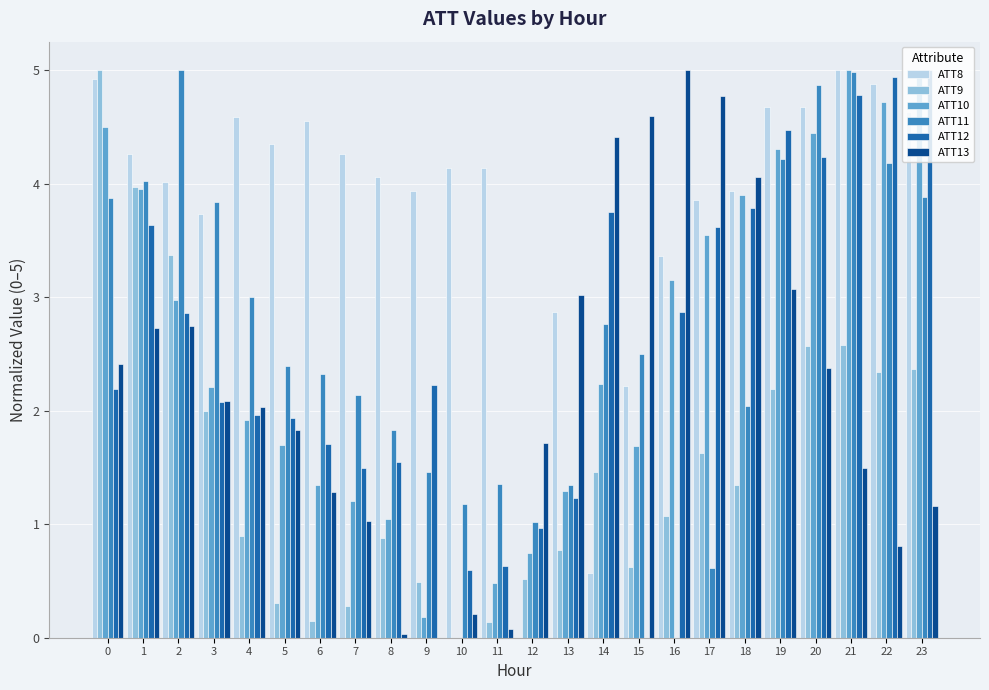

Does the chart contain stacked bars?

No